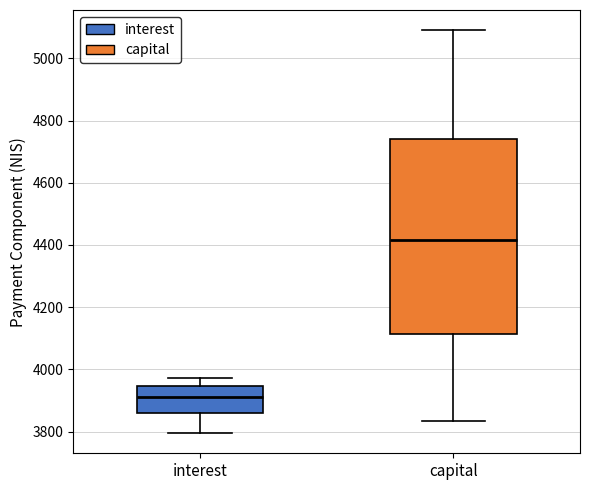

Which box is the tallest, from its lower edge to its upper edge?

capital